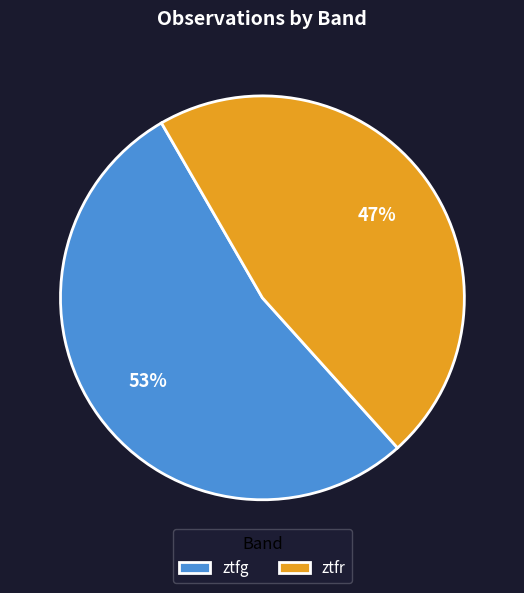

Which category accounts for the majority?

ztfg